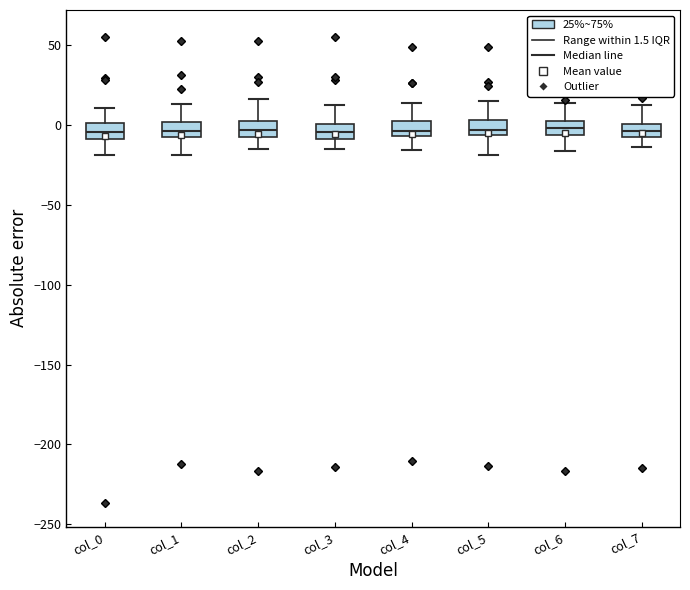

Reading left to right, read every box against the y-axis: the position of its median line, the range the box covers, and the ends of its whiskers. The values are not printed on the chart, so give them approximately, as read against the axis.

col_0: median -5, box -10 to 0, whiskers -20 to 10
col_1: median -5 (inside the box), box -5 to 0, whiskers -20 to 15
col_2: median -5 (inside the box), box -5 to 0, whiskers -15 to 15
col_3: median -5, box -10 to 0, whiskers -15 to 15
col_4: median -5 (just above the box's lower edge), box -5 to 5, whiskers -15 to 15
col_5: median -5 (just above the box's lower edge), box -5 to 5, whiskers -20 to 15
col_6: median 0 (inside the box), box -5 to 0, whiskers -15 to 15
col_7: median -5 (inside the box), box -5 to 0, whiskers -15 to 10